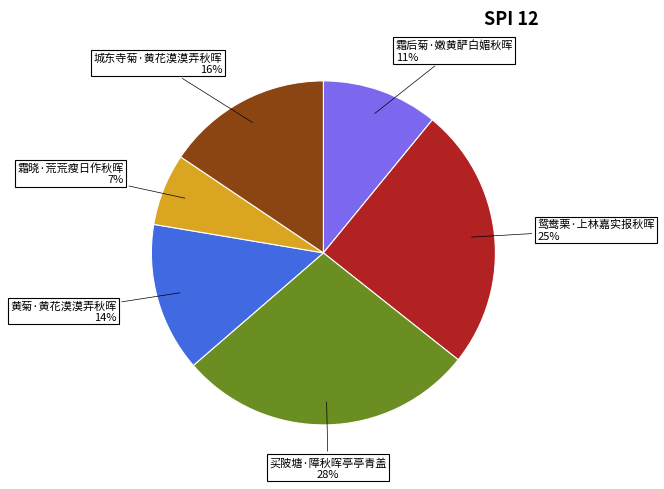

What is the largest slice in the pie chart?

买陂塘·障秋晖亭亭青盖